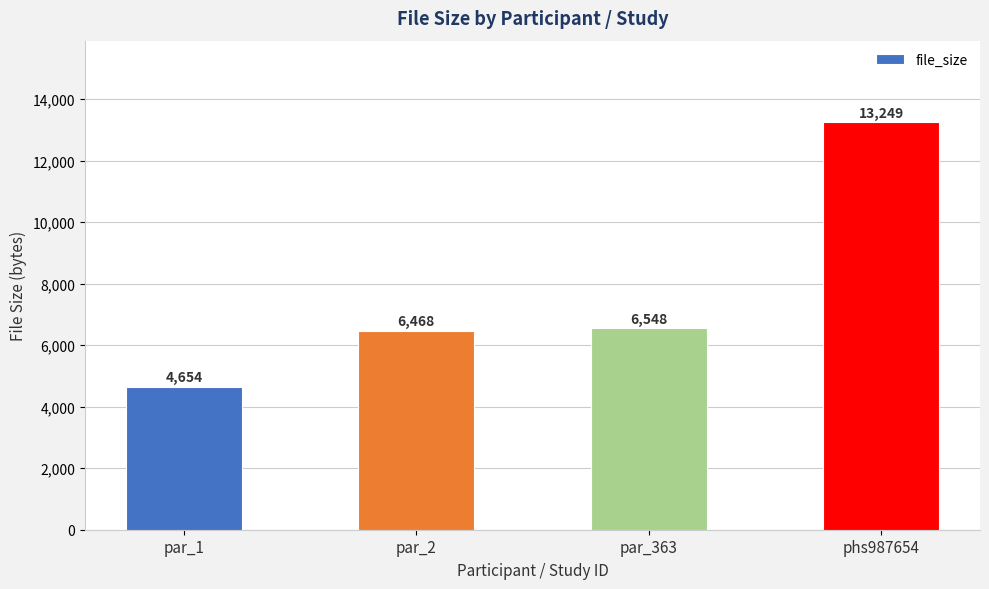

What is the smallest value displayed?

4654